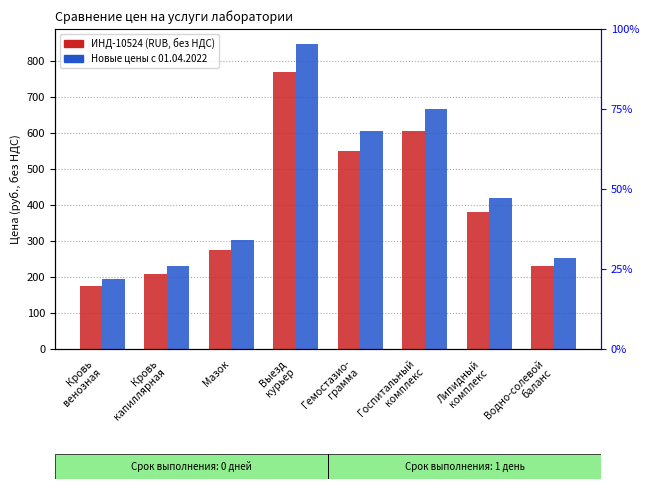

How many groups of bars are there?

8